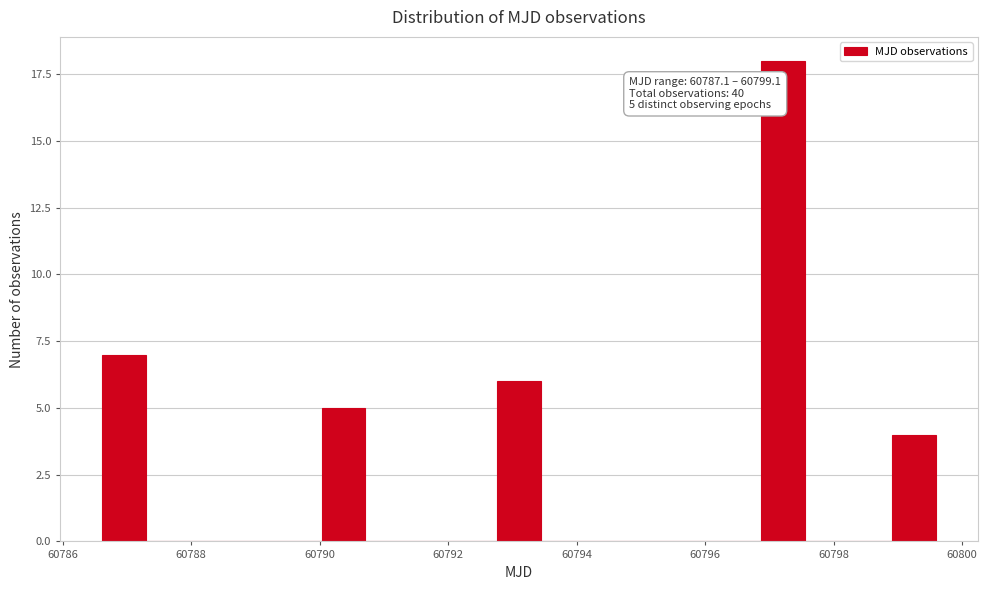

Read against the x-axis, roughly where is the centre of the tallest bar?

60797.2